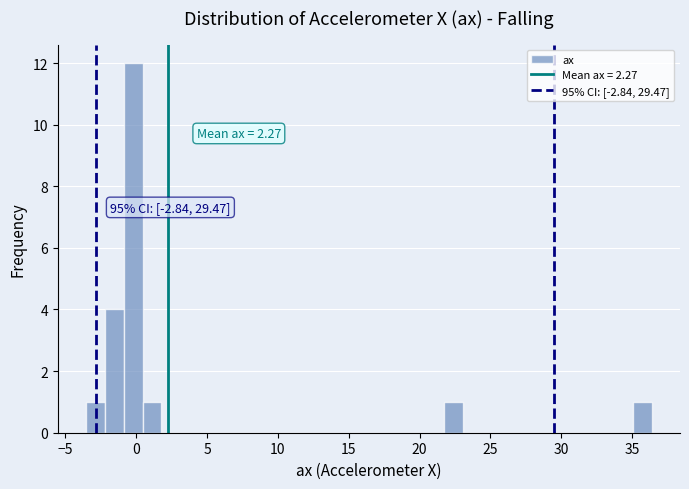

Around what value on the x-axis is the tallest bar? Give the approximate position of its centre, as read against the axis.

0.0